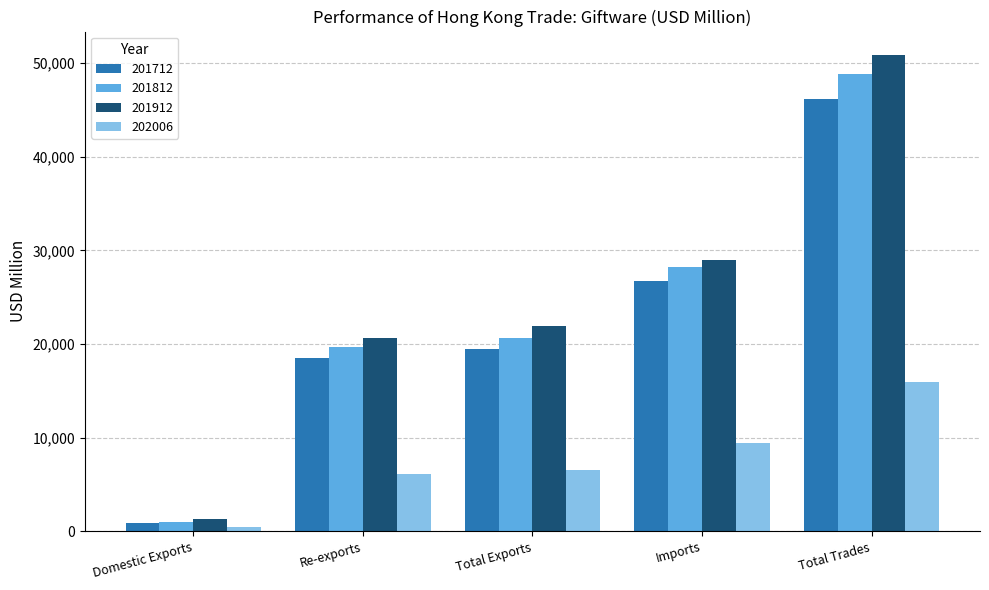

Reading left to right, transcribe all the data shown in this chart.

201712: Domestic Exports=922.2	Re-exports=18533.5	Total Exports=19455.7	Imports=26751.7	Total Trades=46207.5
201812: Domestic Exports=1009.2	Re-exports=19658.6	Total Exports=20667.8	Imports=28201.2	Total Trades=48869.0
201912: Domestic Exports=1290.0	Re-exports=20589.7	Total Exports=21879.8	Imports=28935.9	Total Trades=50815.6
202006: Domestic Exports=473.1	Re-exports=6072.3	Total Exports=6545.4	Imports=9409.0	Total Trades=15954.4